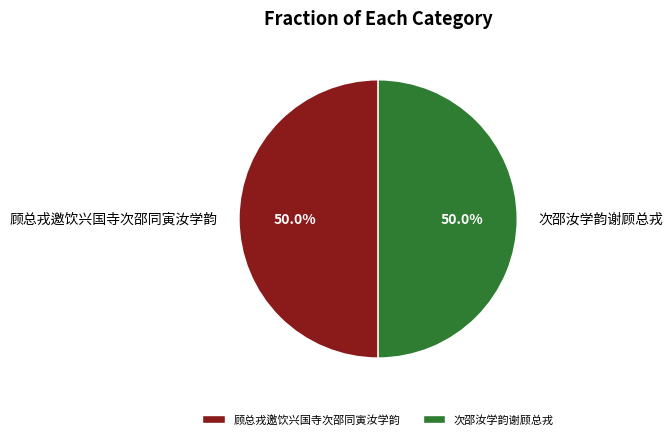

What percentage is NOT represented by 次邵汝学韵谢顾总戎?

50.0%